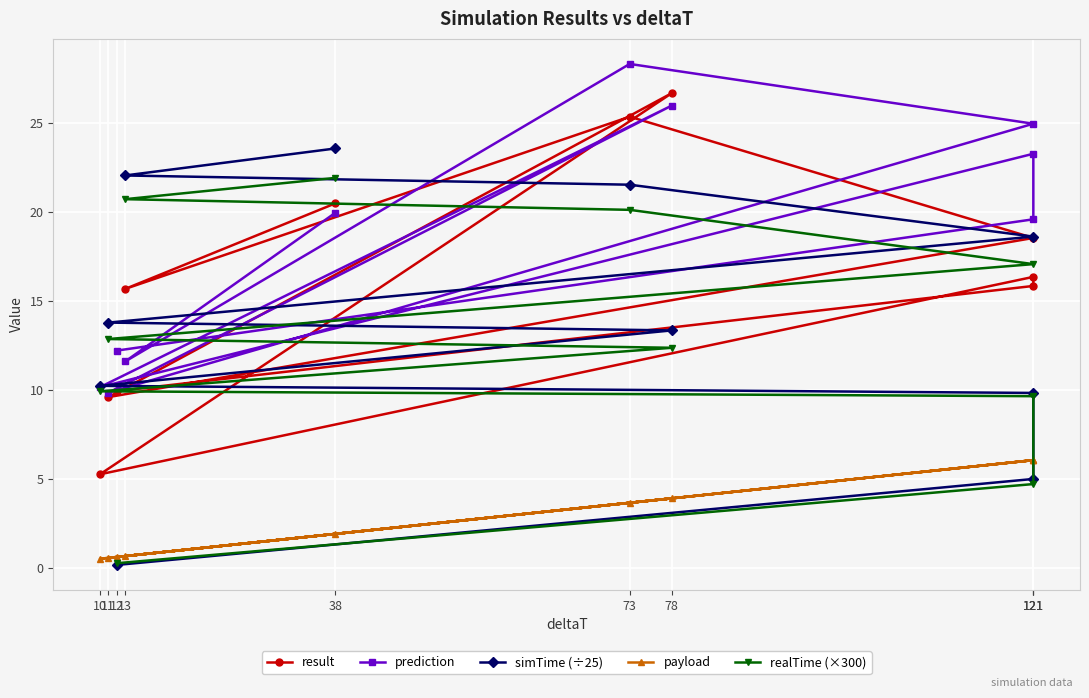

Which category has the highest value across all series?

73